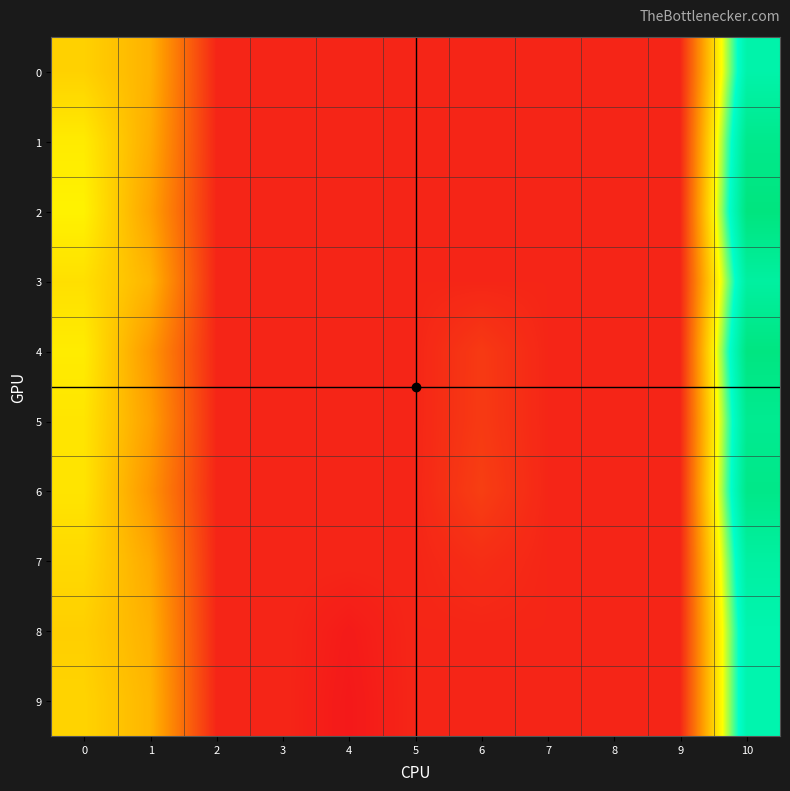

Reading right to left, what are all the values shown in this chart?

0: 10=0.0	9=0.0	8=0.0	7=0.0	6=0.0	5=0.0	4=0.0	3=0.0	2=0.0	1=0.0	0=0.0
1: 10=0.1	9=0.0	8=0.0	7=0.0	6=0.0	5=0.0	4=0.0	3=0.0	2=0.0	1=0.0	0=0.0
2: 10=0.1	9=0.0	8=0.0	7=0.0	6=0.0	5=0.0	4=0.0	3=0.0	2=0.0	1=0.0	0=0.0
3: 10=0.0	9=0.0	8=0.0	7=0.0	6=0.0	5=0.0	4=0.0	3=0.0	2=0.0	1=0.0	0=0.0
4: 10=0.1	9=0.0	8=0.0	7=0.0	6=0.0	5=0.0	4=0.0	3=0.0	2=0.0	1=0.0	0=0.0
5: 10=0.1	9=0.0	8=0.0	7=0.0	6=0.0	5=0.0	4=0.0	3=0.0	2=0.0	1=0.0	0=0.0
6: 10=0.1	9=0.0	8=0.0	7=0.0	6=0.0	5=0.0	4=0.0	3=0.0	2=0.0	1=0.0	0=0.0
7: 10=0.0	9=0.0	8=0.0	7=0.0	6=0.0	5=0.0	4=0.0	3=0.0	2=0.0	1=0.0	0=0.0
8: 10=0.0	9=0.0	8=0.0	7=0.0	6=0.0	5=0.0	4=-0.0	3=0.0	2=0.0	1=0.0	0=0.0
9: 10=0.0	9=0.0	8=0.0	7=0.0	6=0.0	5=0.0	4=-0.0	3=0.0	2=0.0	1=0.0	0=0.0